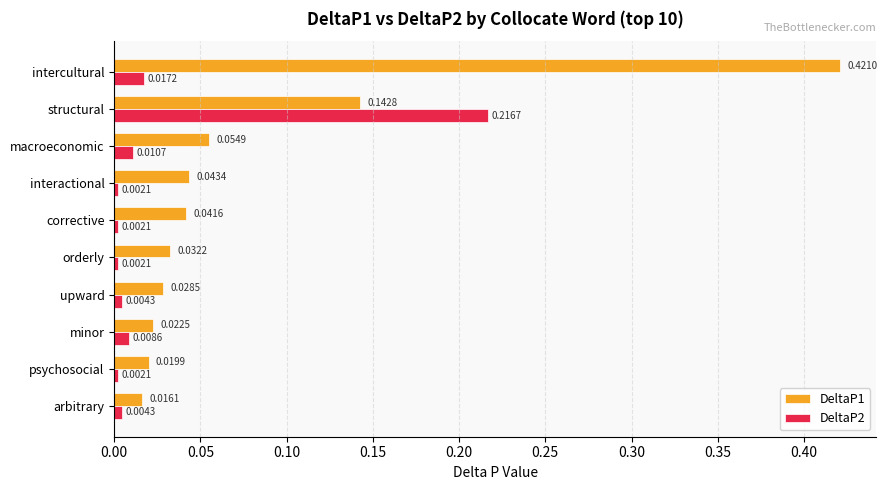

At how many categories does at least one series exceed 0?

10